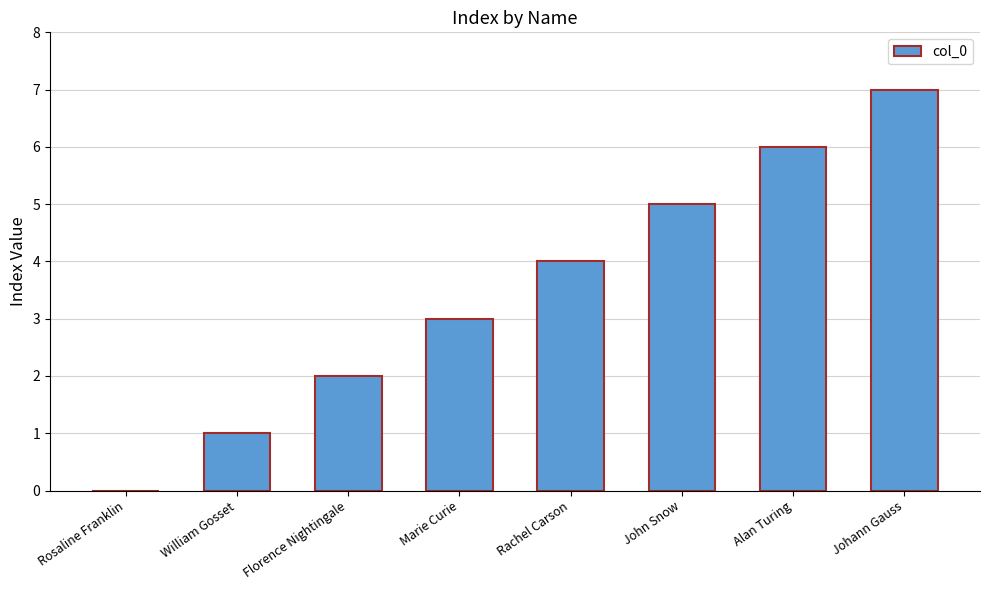

Which category has the highest value across all series?

Johann Gauss